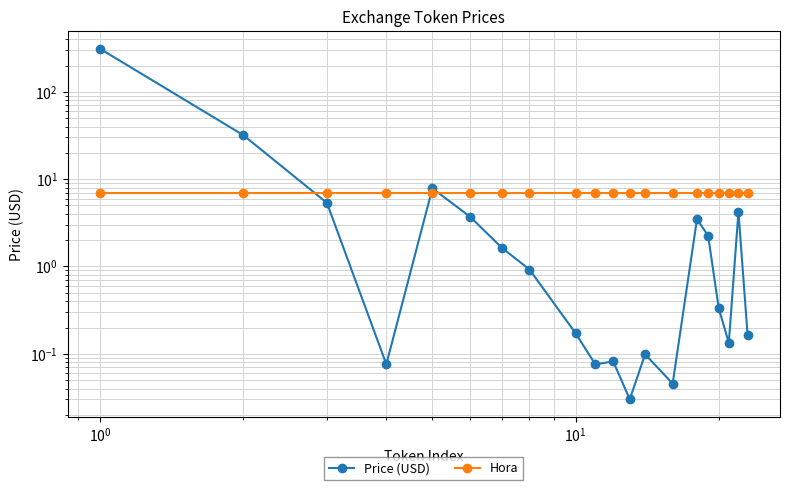

What is the sum of all Price (USD) values?

373.7